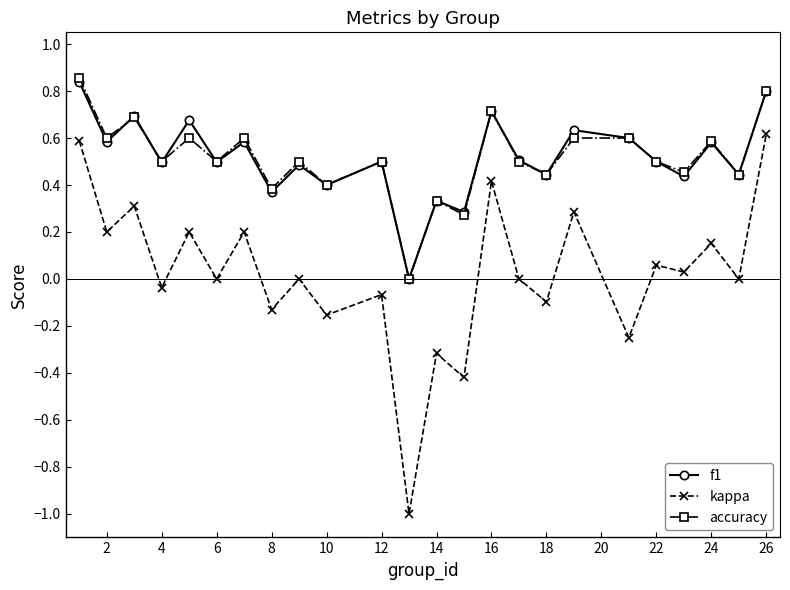

True or false: f1 and accuracy cross at least once.

True